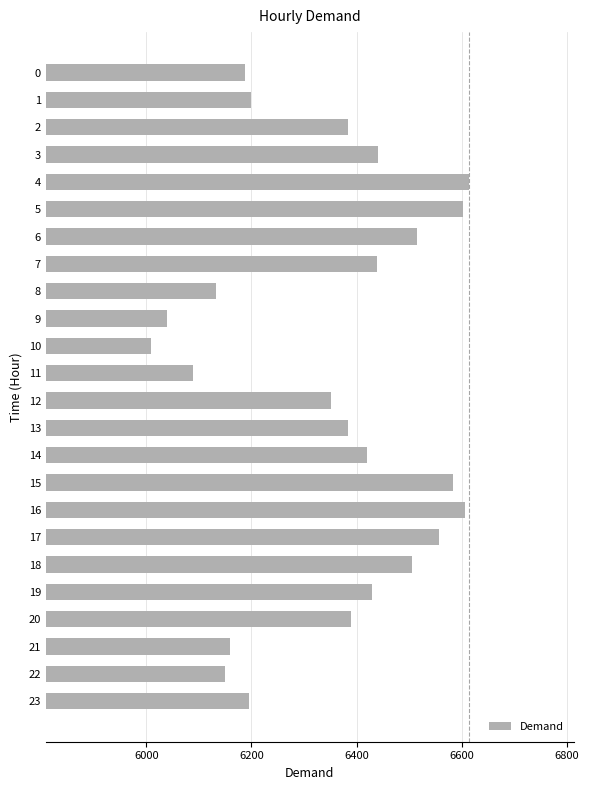

What is the sum of the values at 2 and 4?

12996